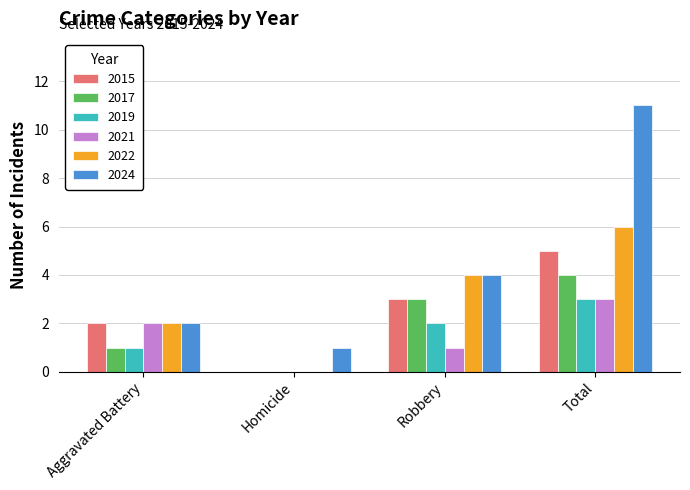

Which series changed the most between Aggravated Battery and Total?

2024